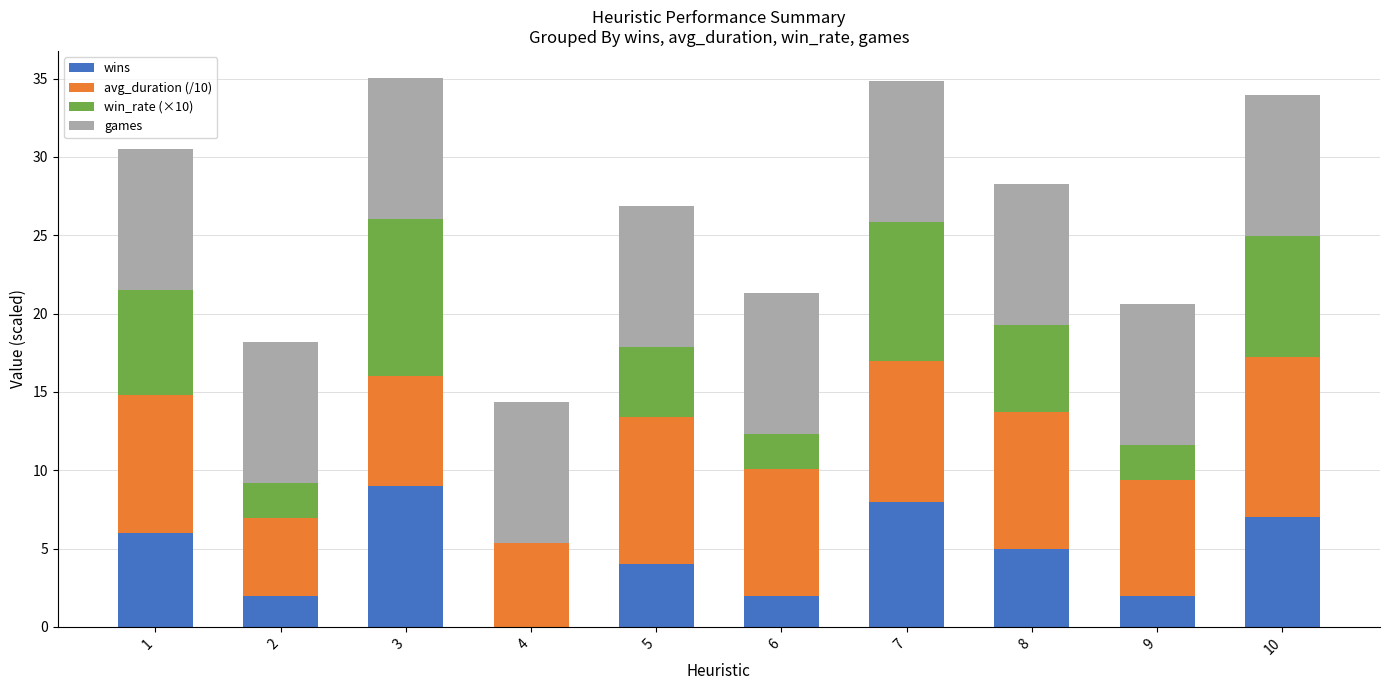

What are all the series names shown in the legend?

wins, avg_duration (/10), win_rate (×10), games